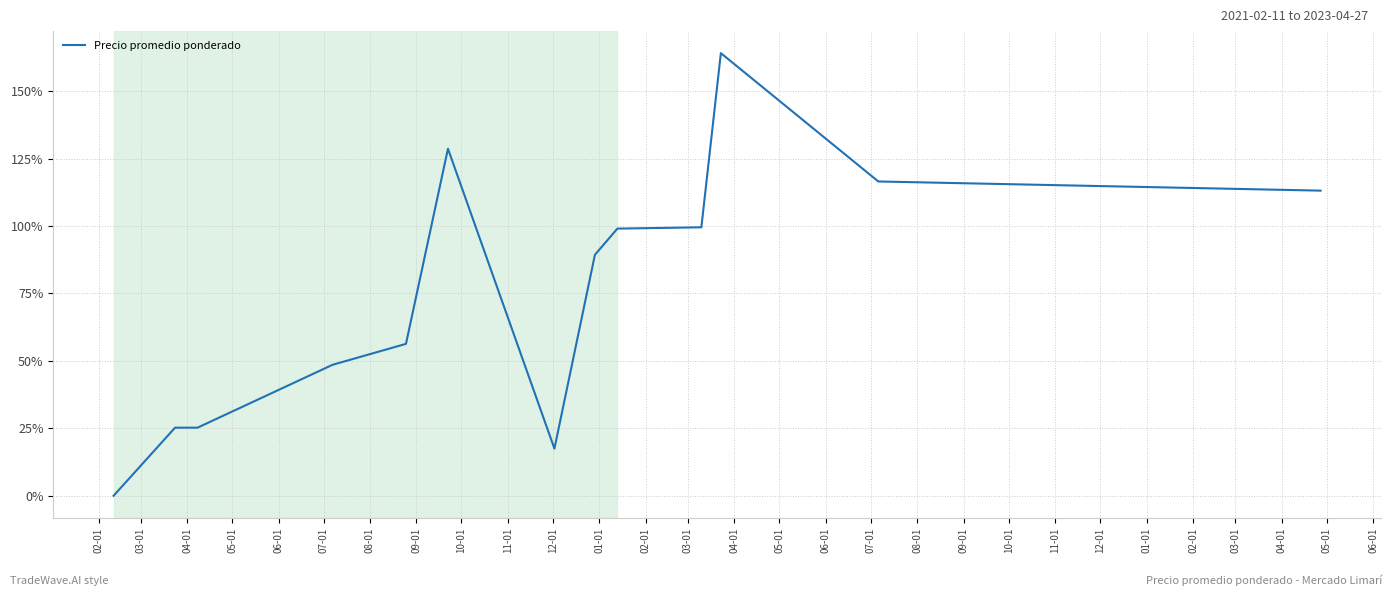

What is the difference between the maximum and minimum values?

164.1